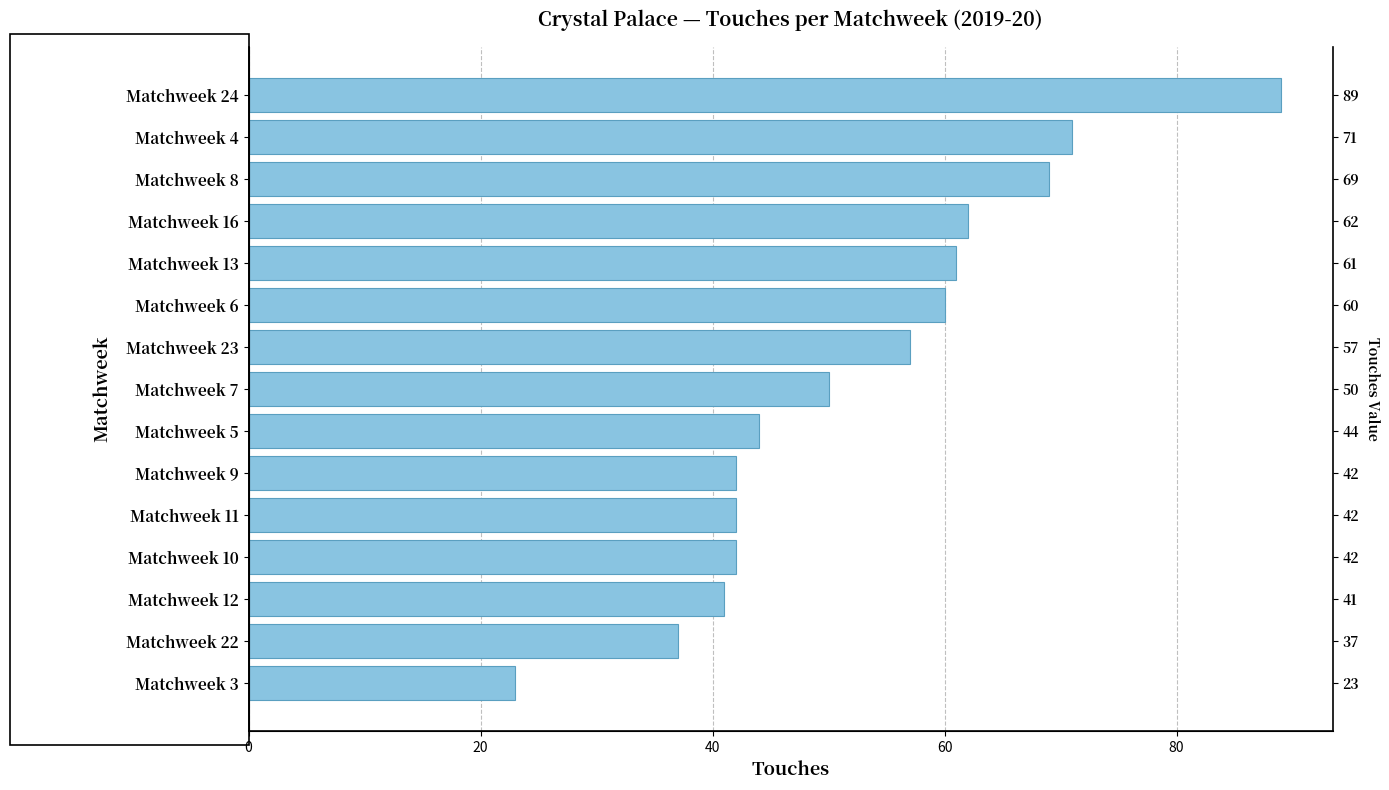

Between Matchweek 10 and Matchweek 6, which is larger?

Matchweek 6